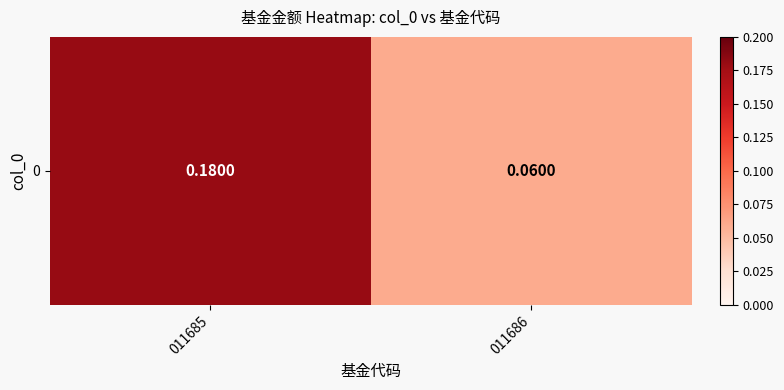

Count the values in the range 0 to 1.

2